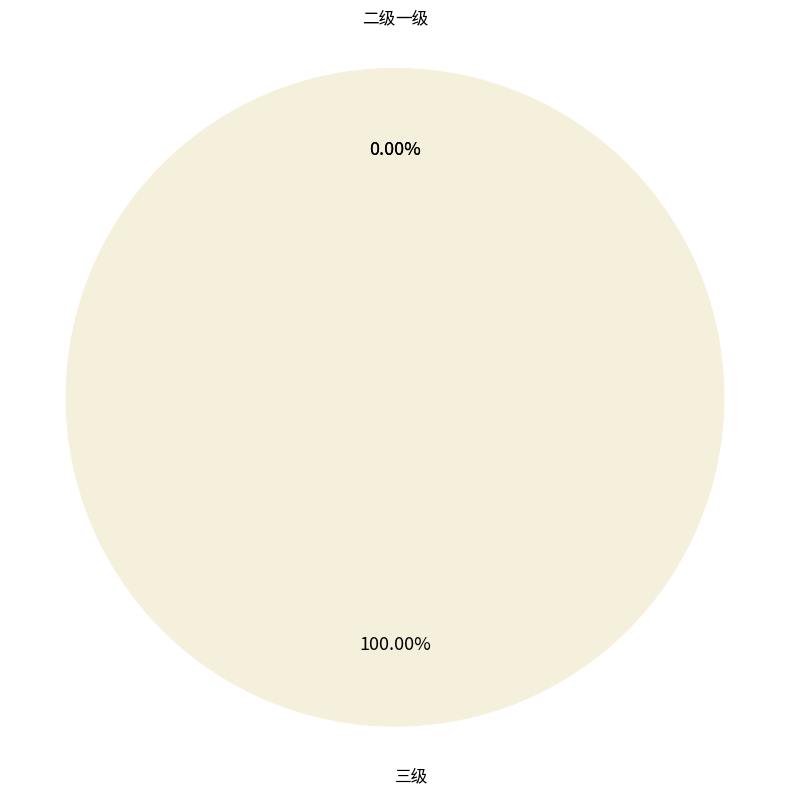

Between 三级 and 二级, which is larger?

三级